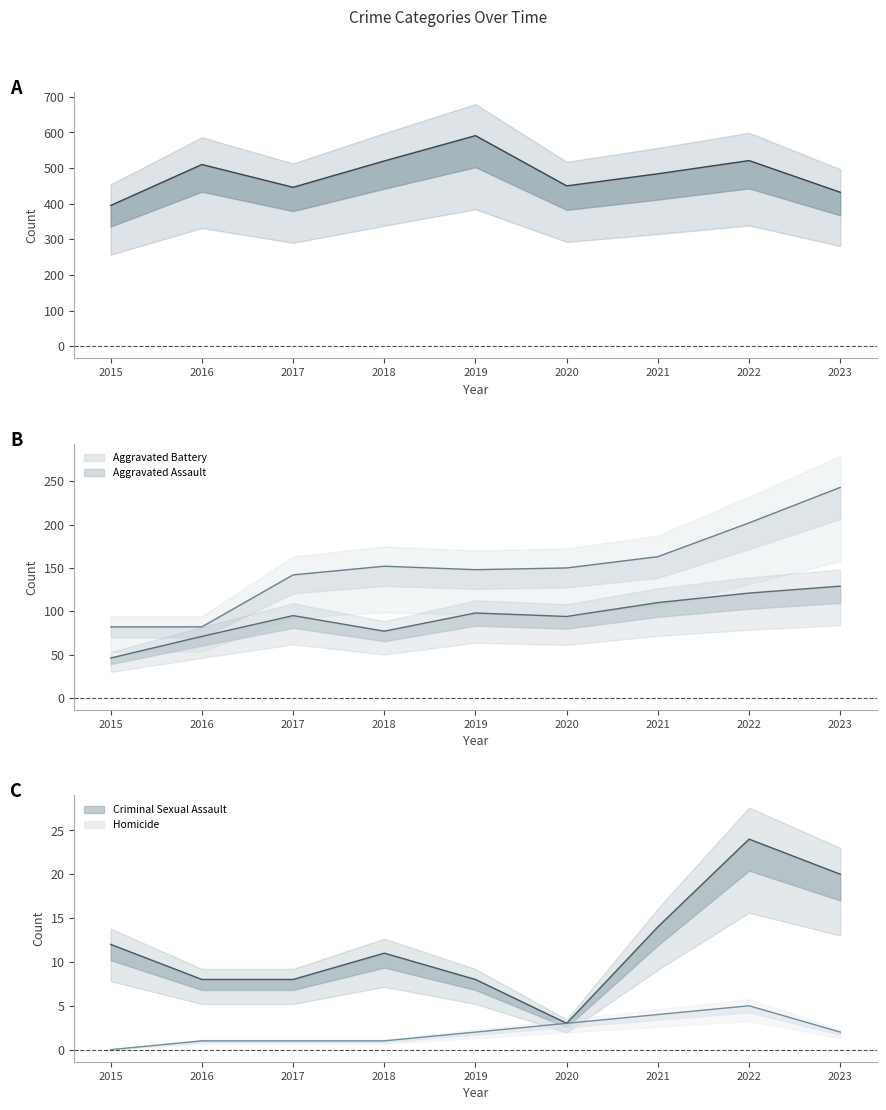

How many lines are shown in the chart?

5